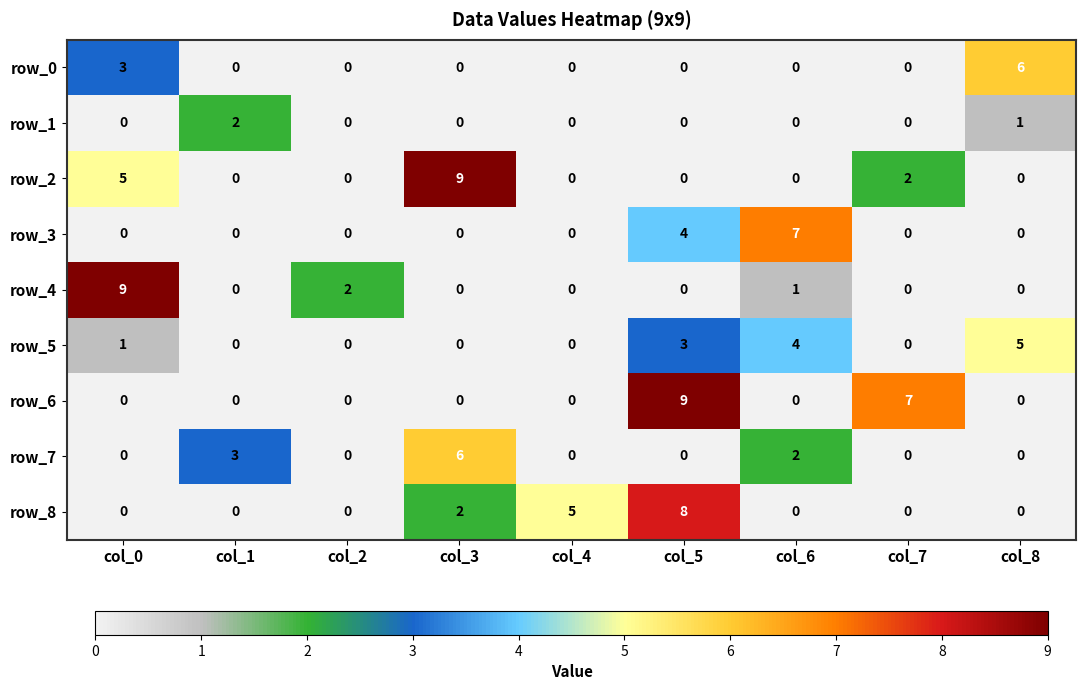

Which category has the highest value in the row_7 series?

col_3